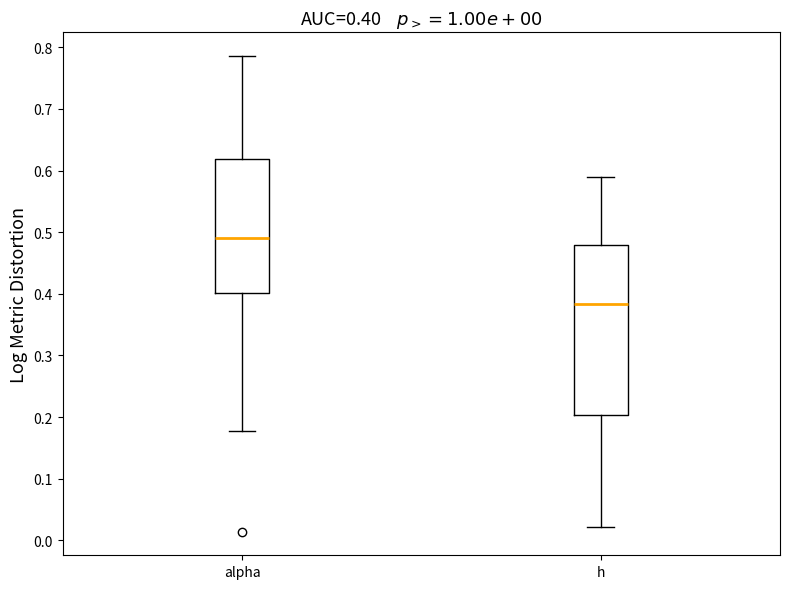

Which box has the highest median line?

alpha